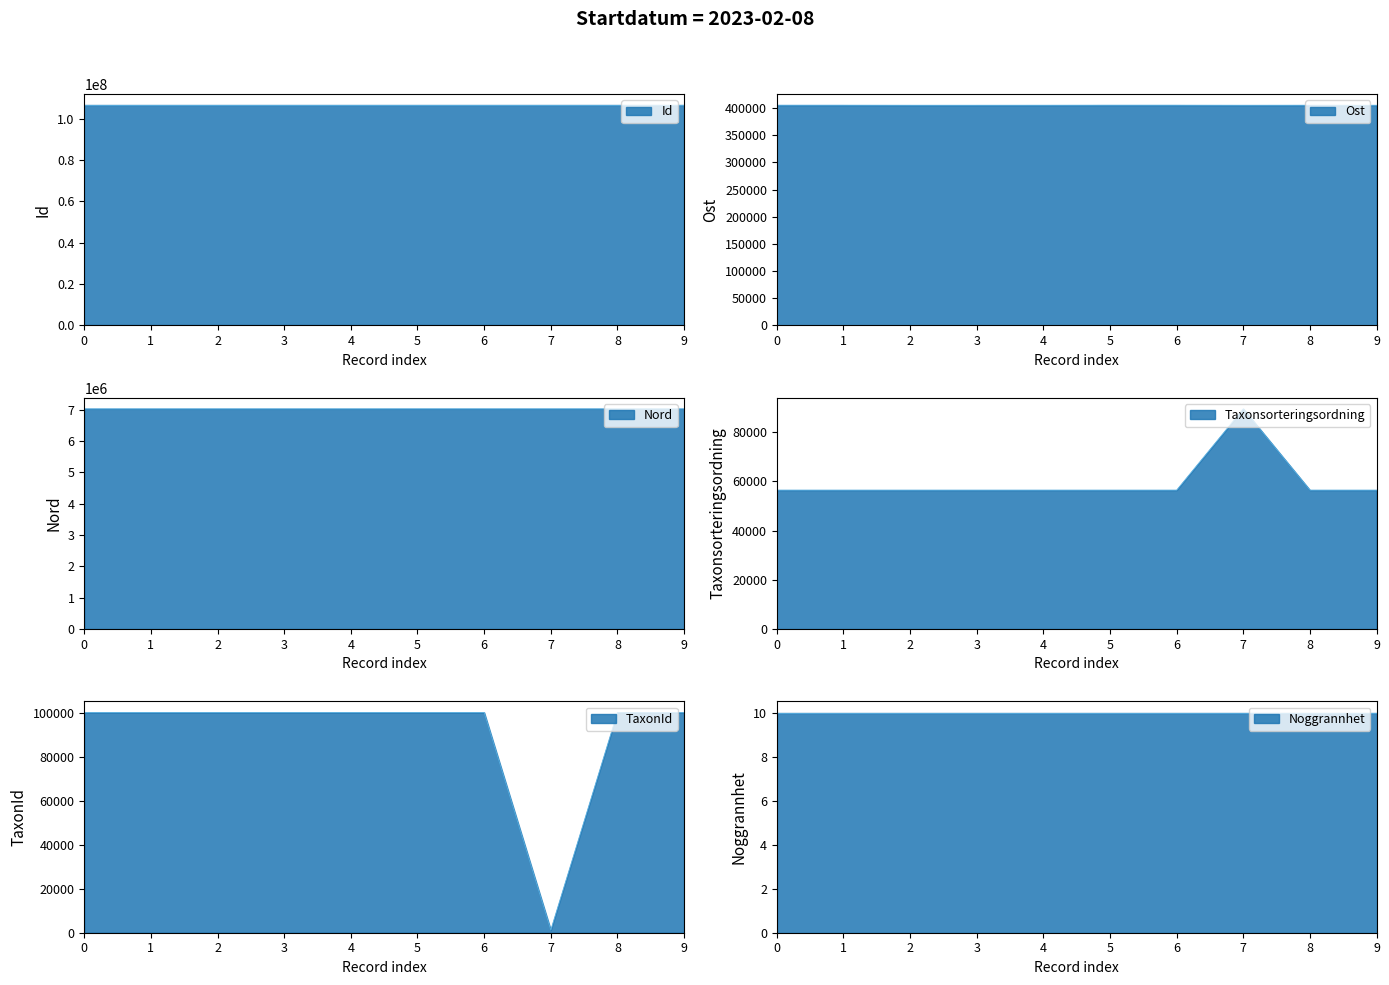

What is the maximum value shown in the chart?

106607599.0